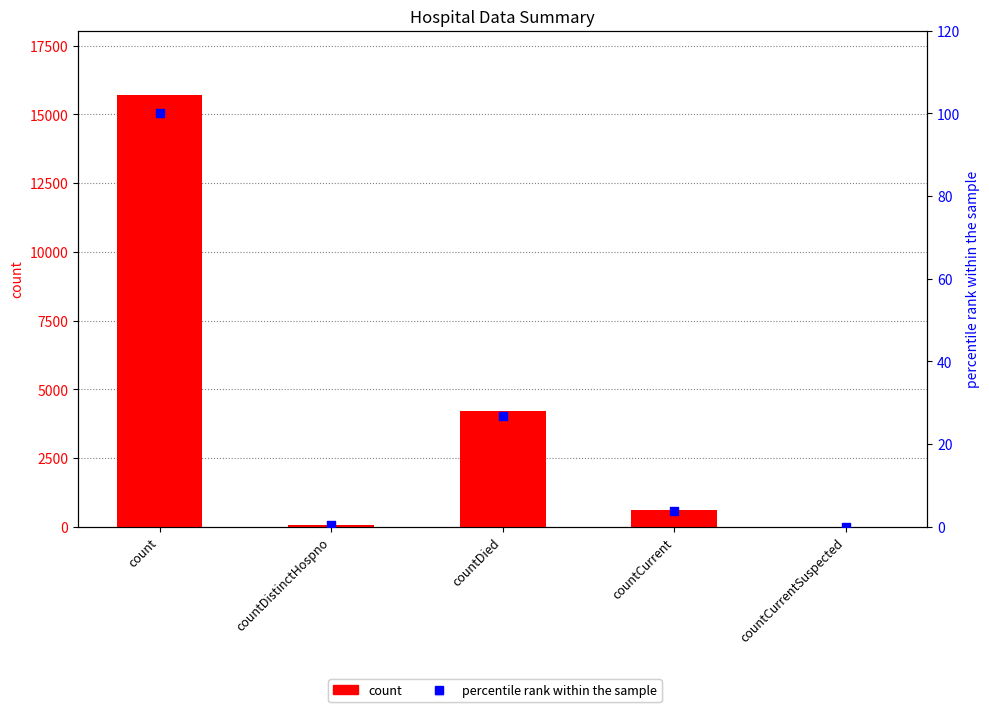

Which series has the largest total across all categories?

count